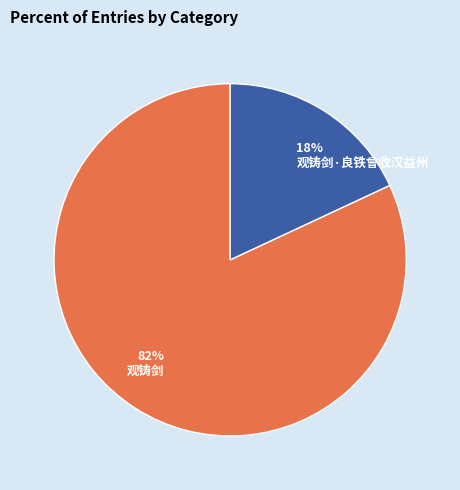

What is the smallest slice in the pie chart?

观铸剑·良铁曾收汉益州